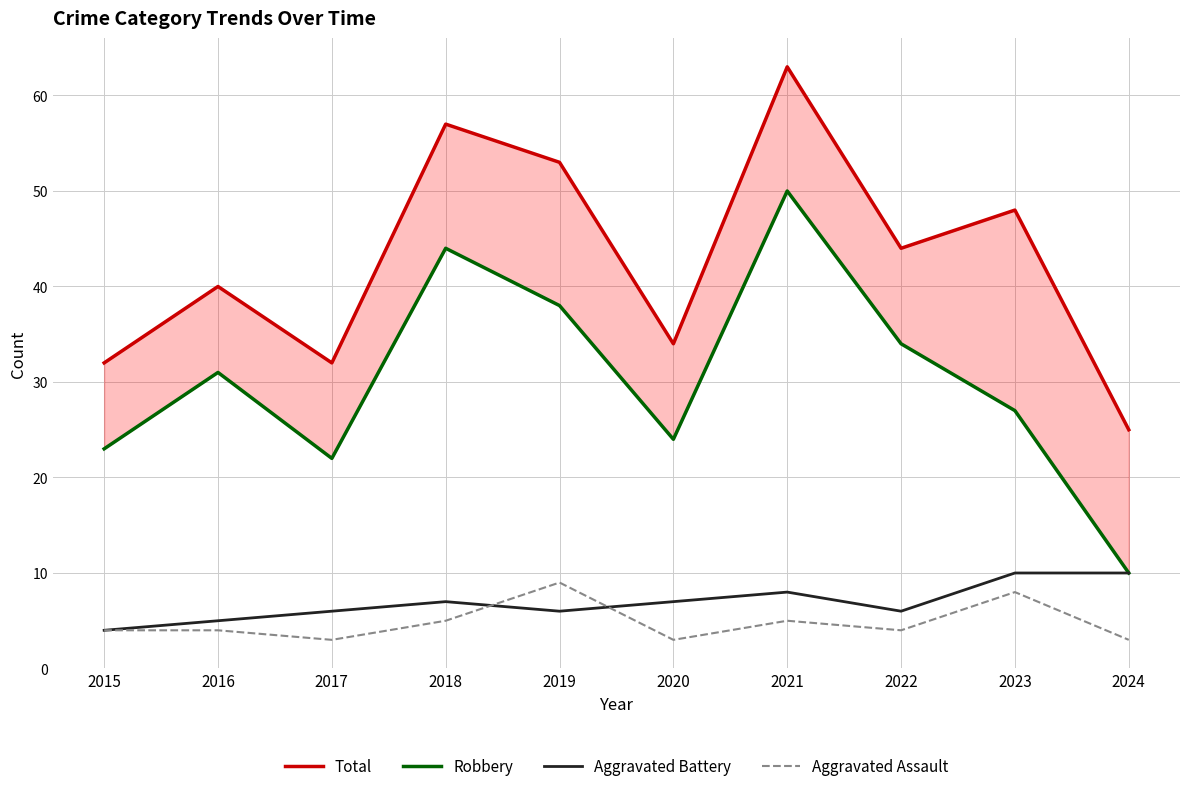

How many lines are shown in the chart?

4